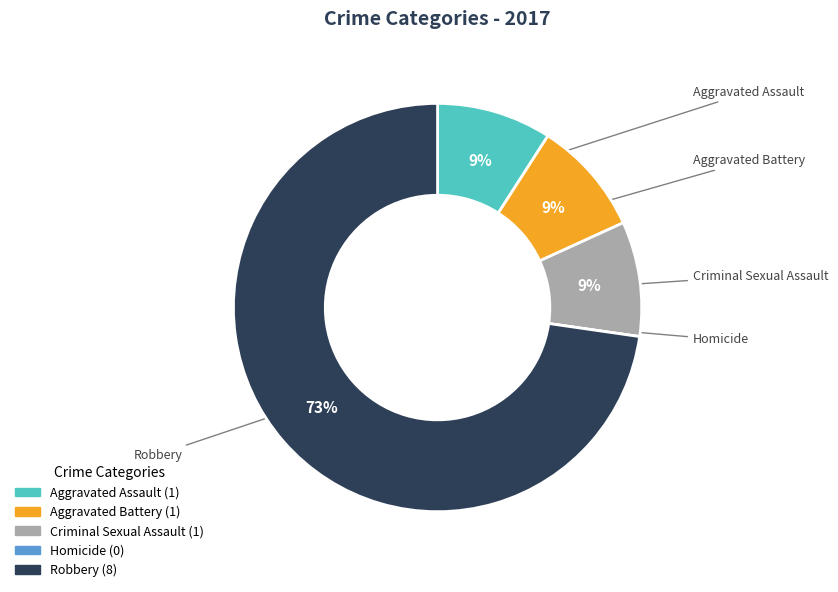

The Criminal Sexual Assault slice represents 9% of the pie. True or false?

True